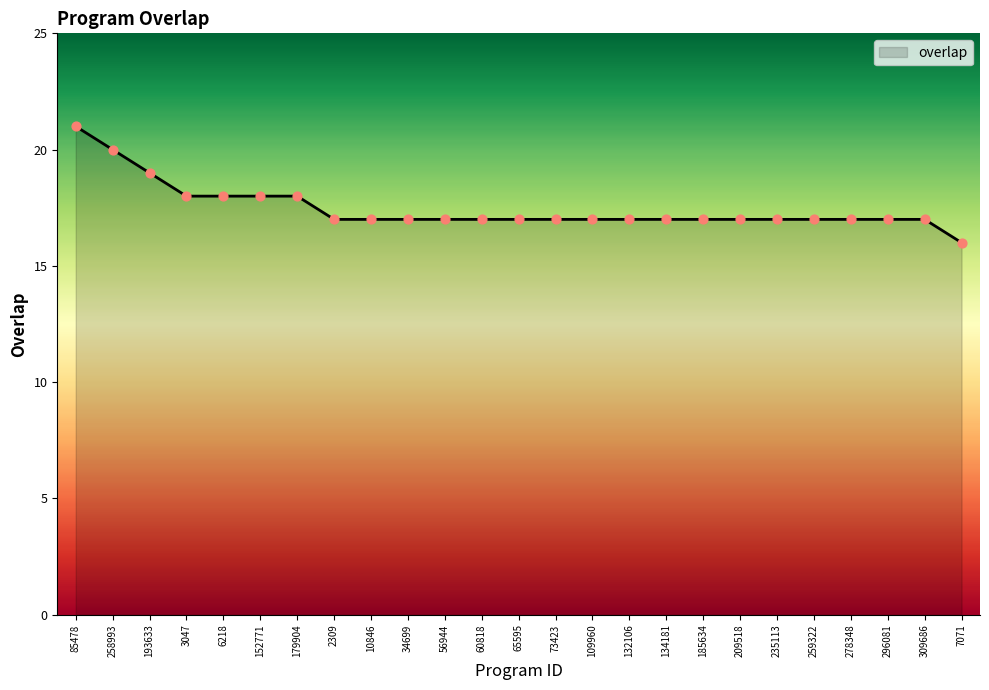

Which has a higher value, 209518 or 152771?

152771